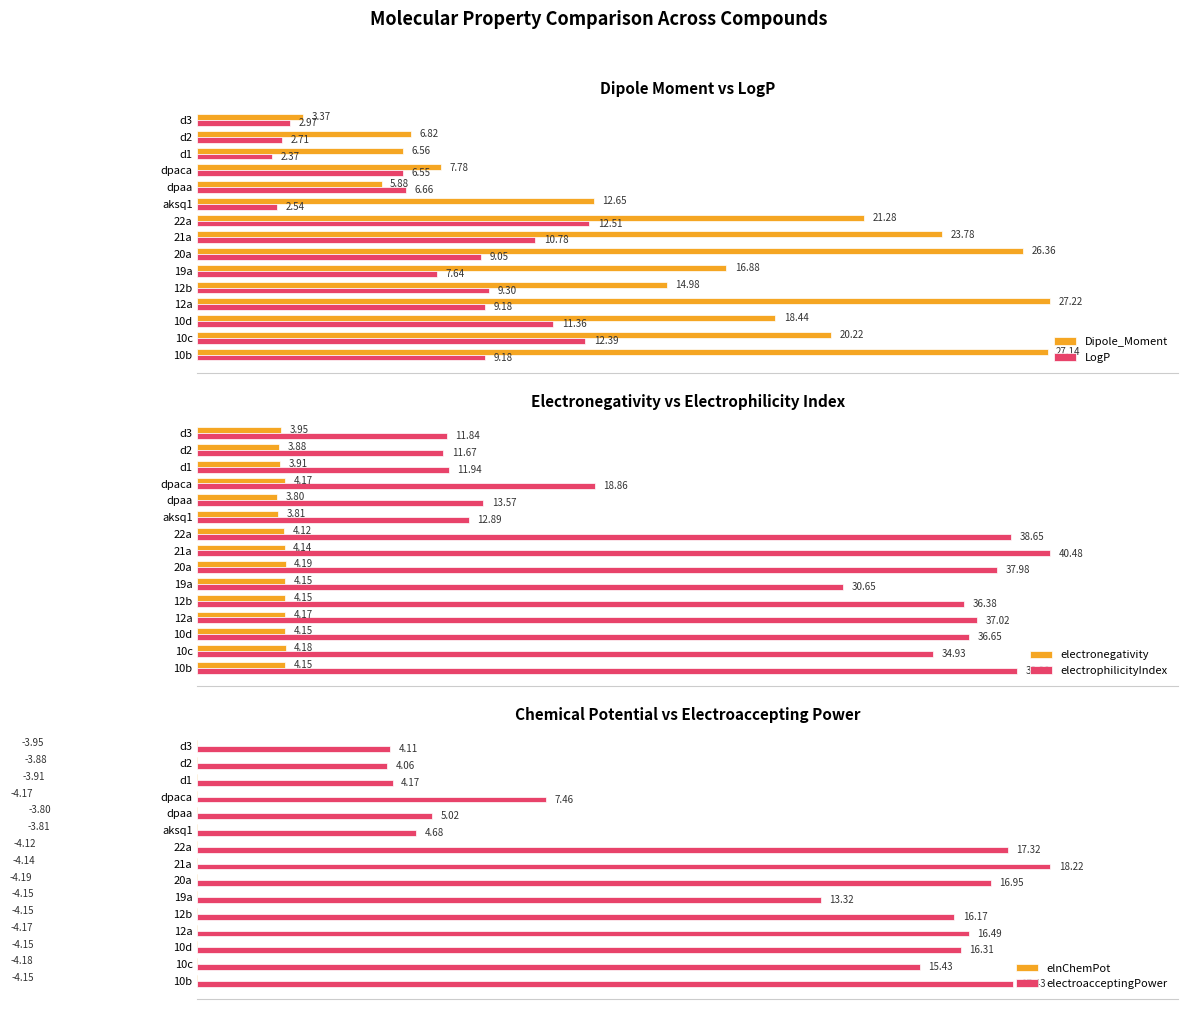

What is the value of the electrophilicityIndex bar at the 13th from the left?

11.9